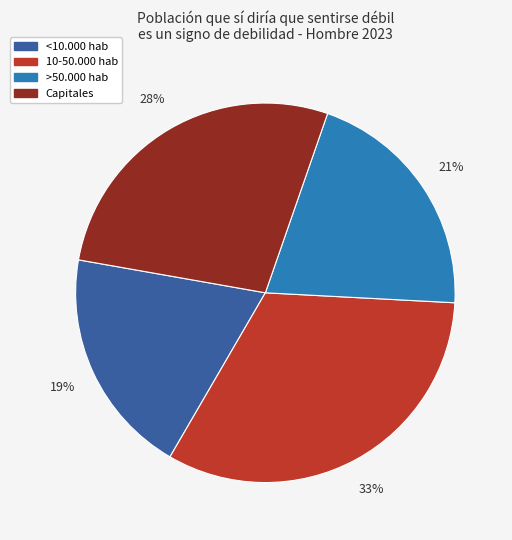

How many segments does this pie chart have?

4